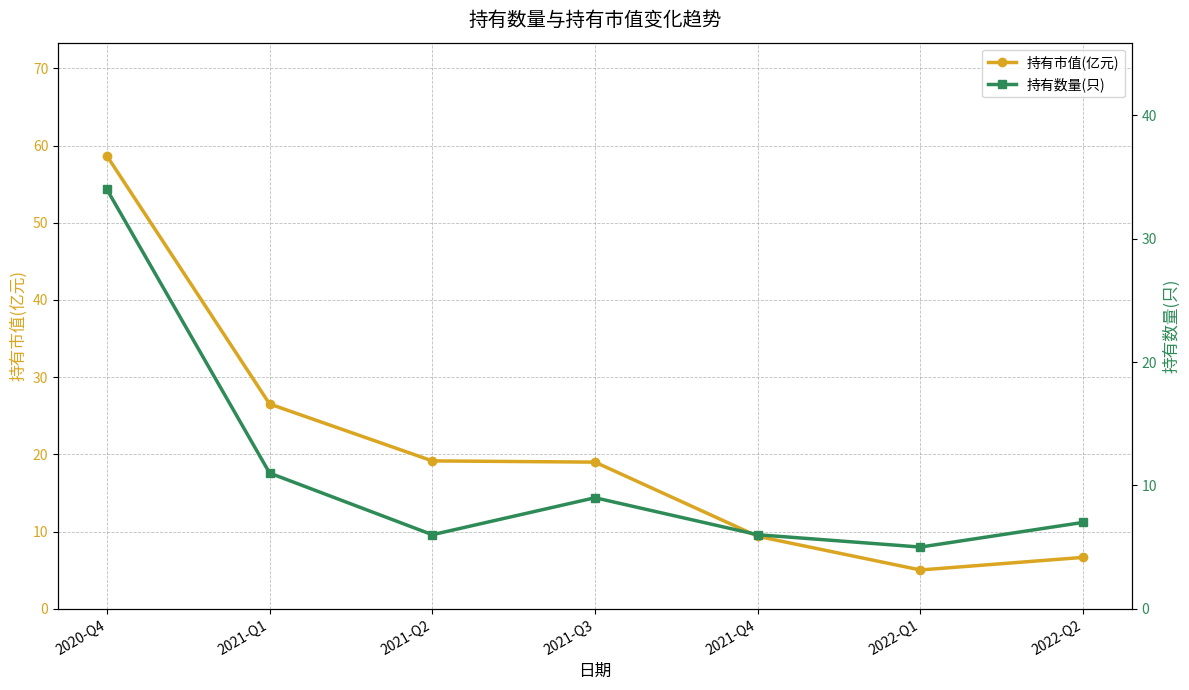

Which series has the largest range (max minus min)?

持有市值(亿元)